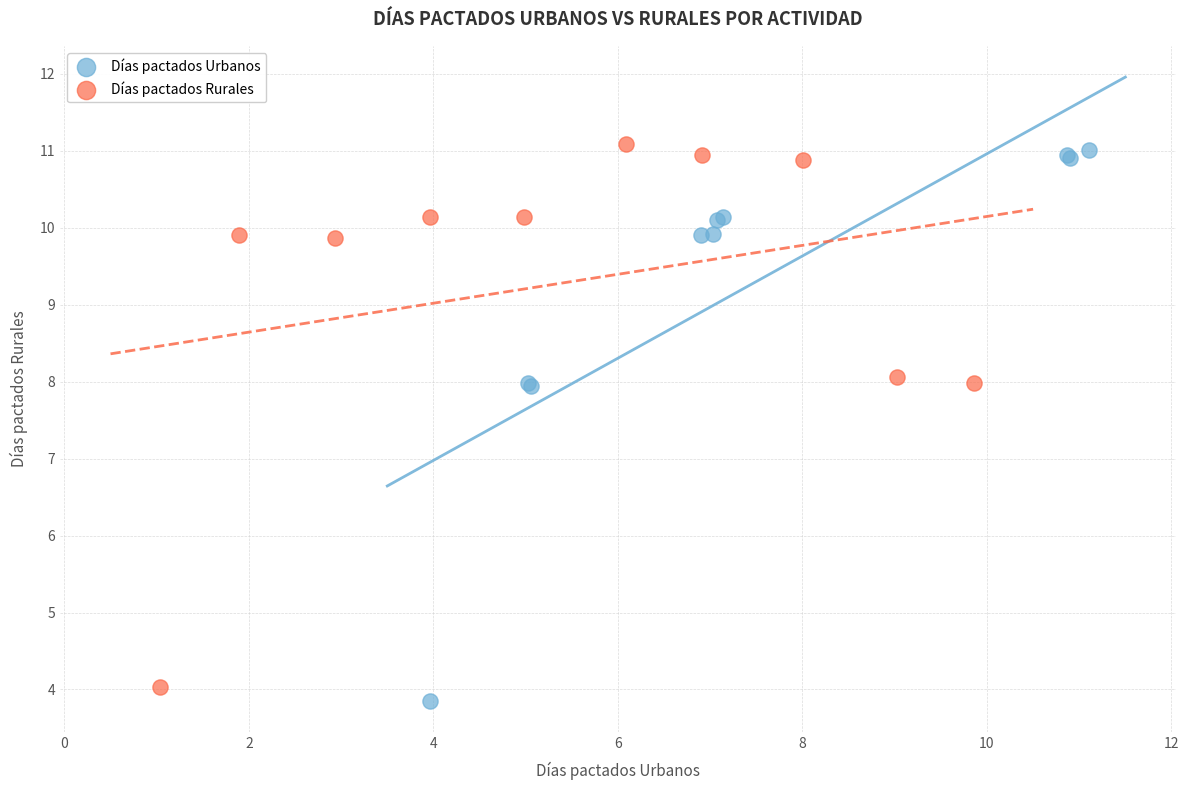

Which series reaches the minimum Y coordinate?

Días pactados Urbanos